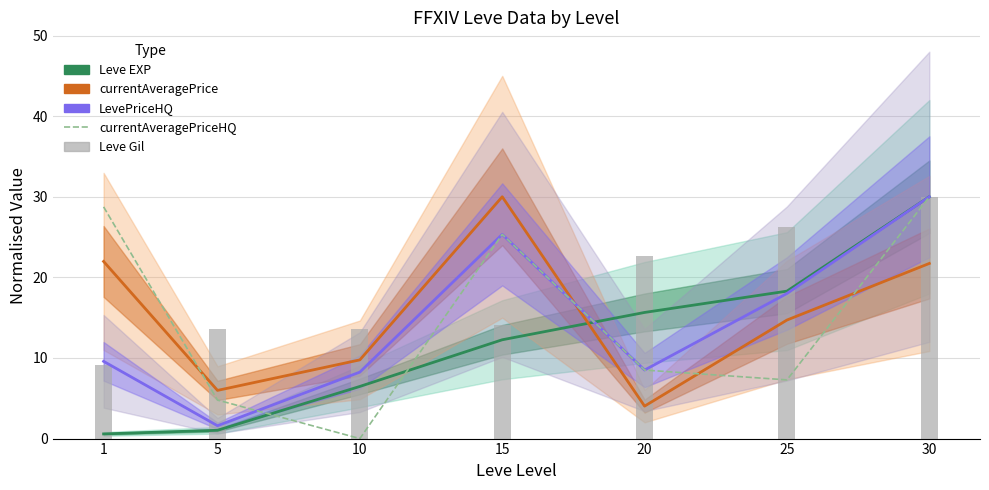

True or false: Leve Gil has a value of 39.3 at 20.

False